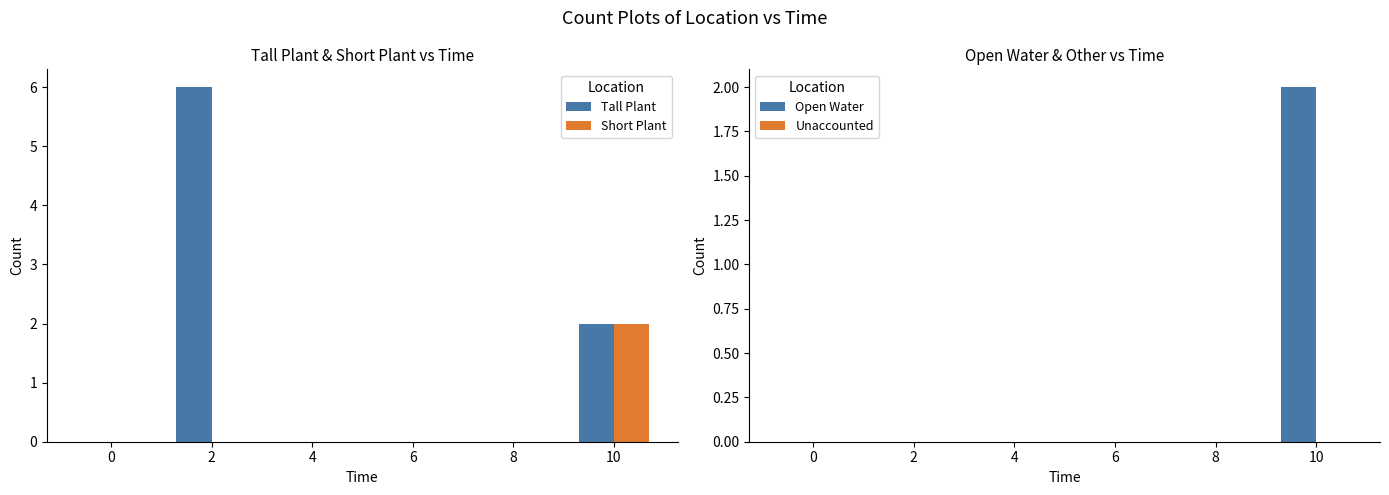

At which category does the chart reach its peak across all series?

2